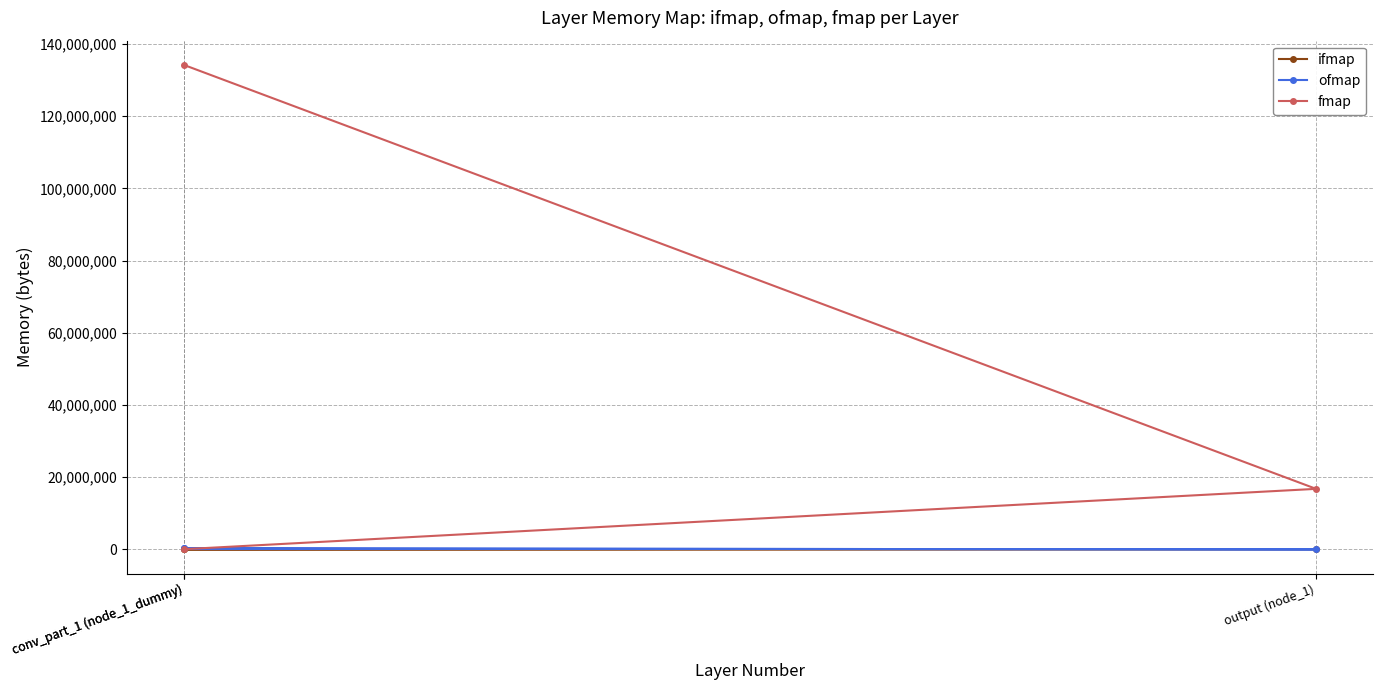

What is the value of the fmap point at the 2nd from the left?

16777216